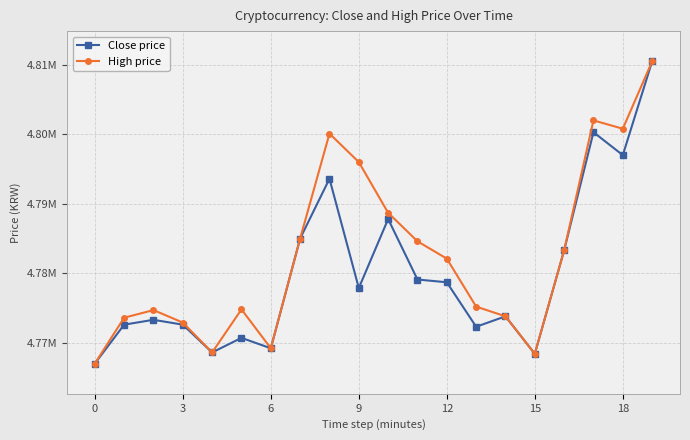

What is the label of the 8th point from the right?

12